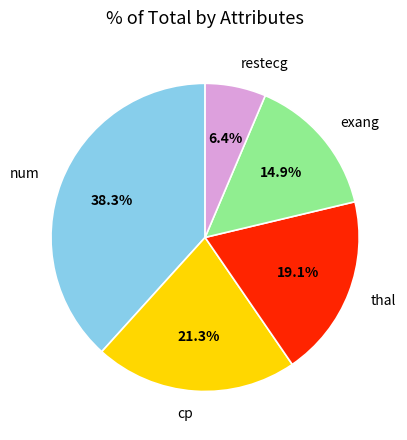

To the nearest percent, what is the difference between the largest and smallest slice percentages?

32%